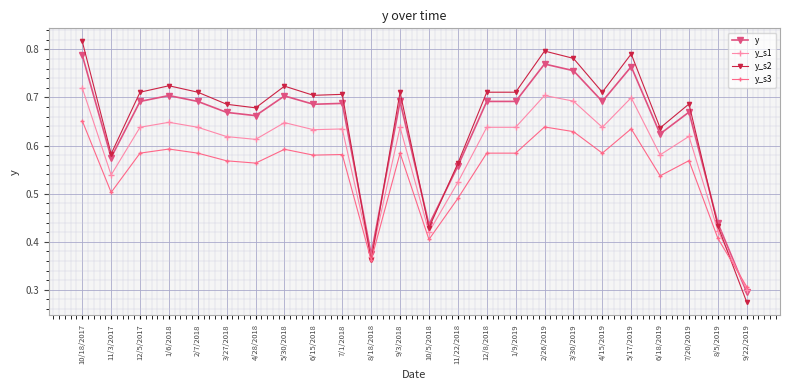

At 4/28/2018, list the series in order from smallest to largest.

y_s3, y_s1, y, y_s2